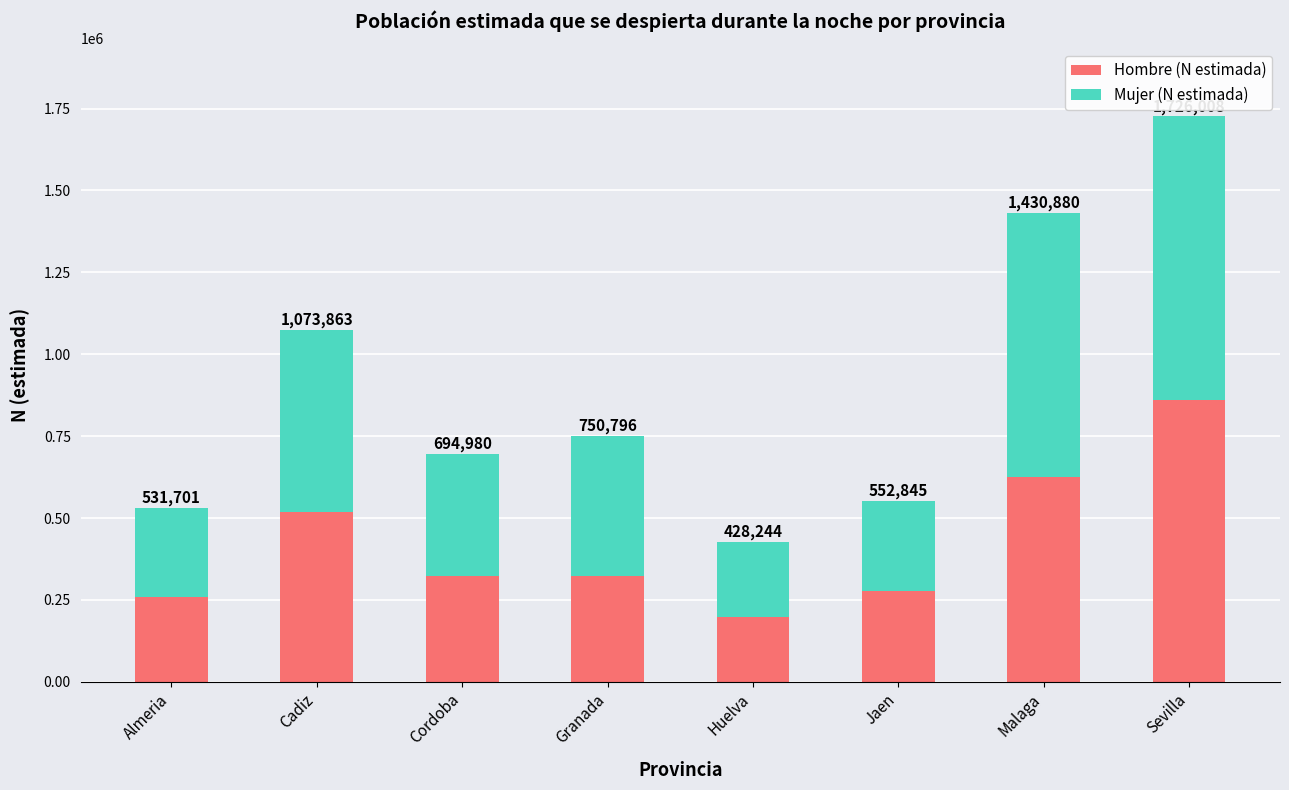

The value of Mujer (N estimada) at Malaga is 804203. True or false?

True